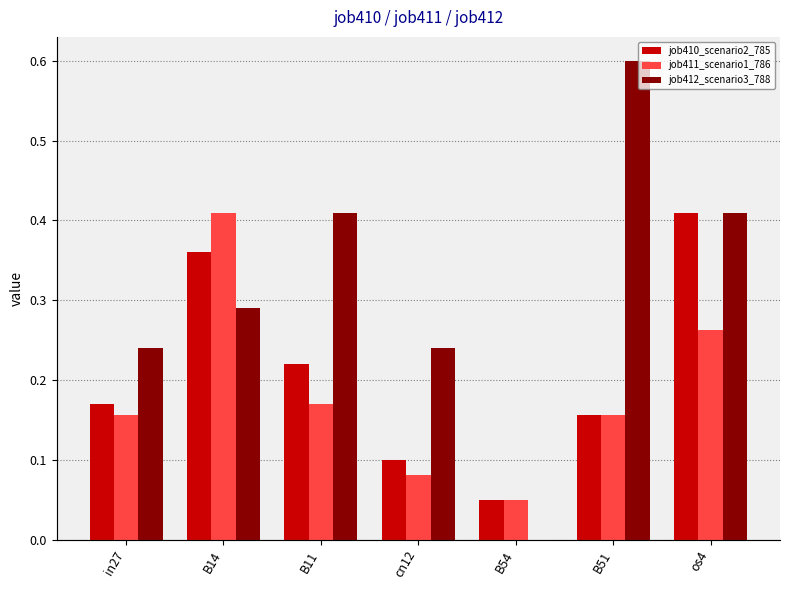

Is it true that job410_scenario2_785 equals 0.4 at B14?

True